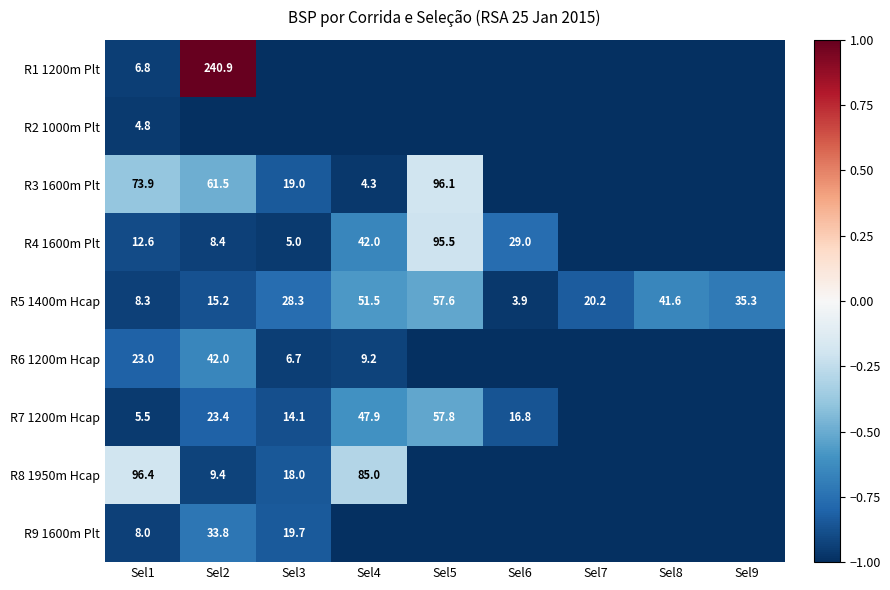

Is it true that R5 1400m Hcap equals 66.4 at Sel8?

False